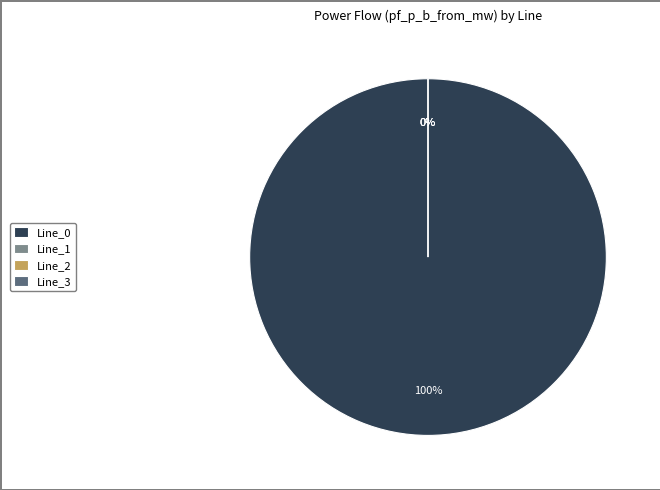

True or false: Line_1 accounts for 1% of the total.

False